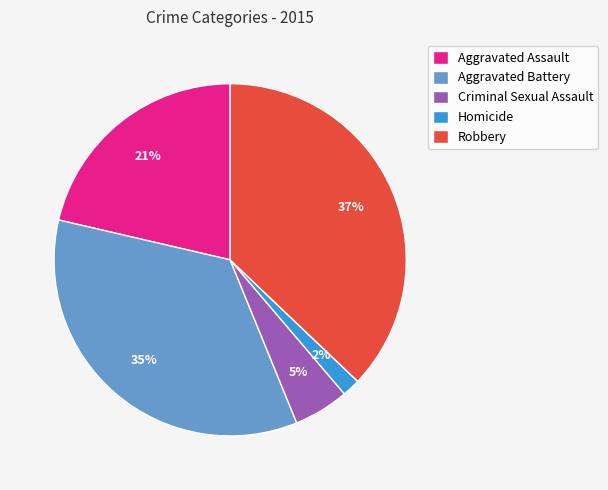

Count the number of slices in the pie.

5